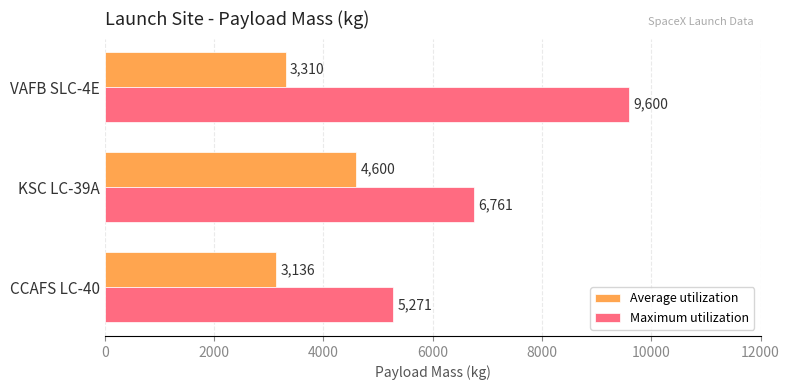

What is the difference between the maximum and minimum values in the Maximum utilization series?

4329